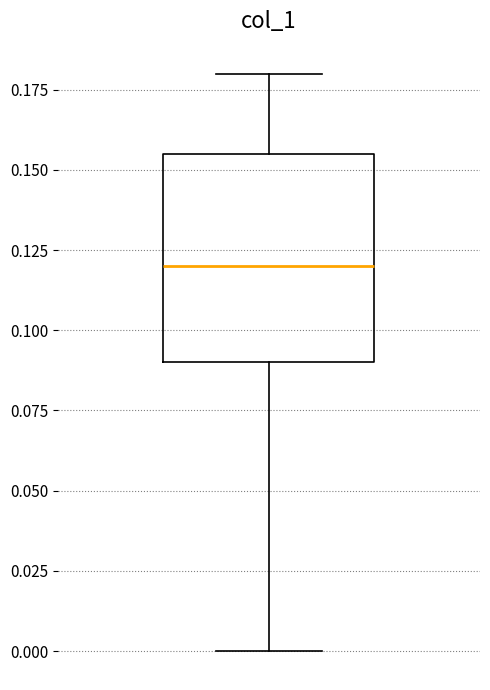

Read this box plot against the y-axis: the position of the median line, the range covered by the box, and the ends of both whiskers. The values are not printed on the chart, so give them approximately, as read against the axis.

median 0.120, box 0.090 to 0.155, whiskers 0.000 to 0.180